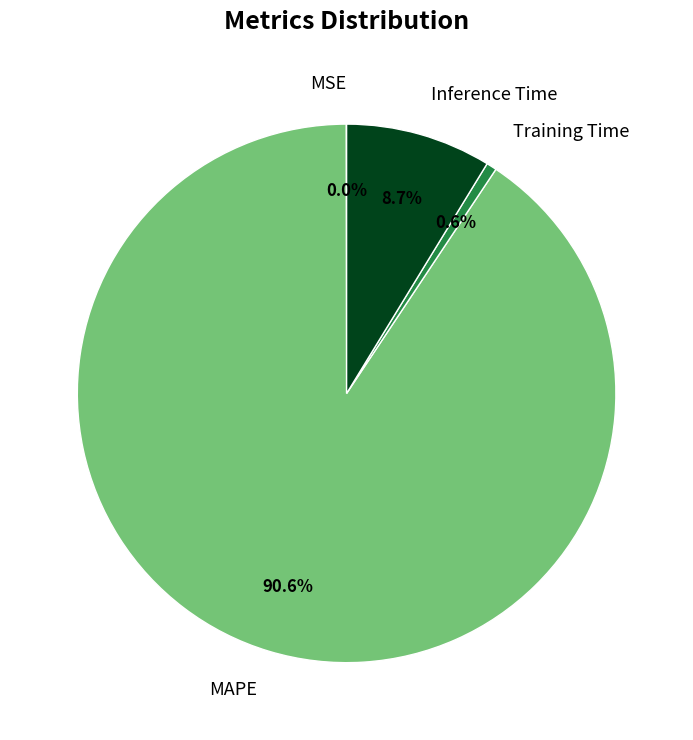

To the nearest percent, what percentage of the pie is MAPE?

91%